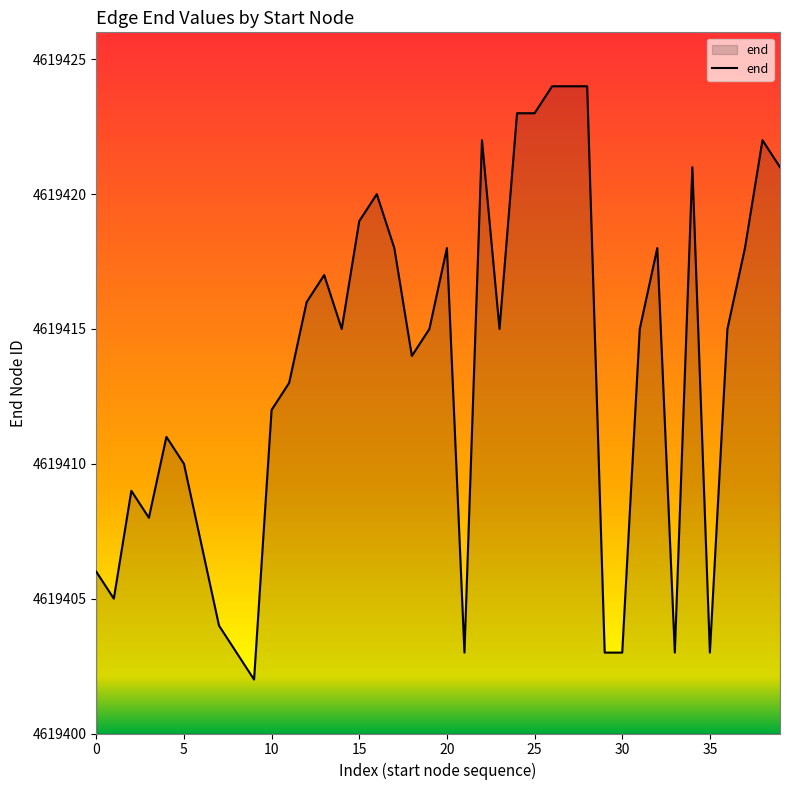

What is the difference between the maximum and minimum values?

22